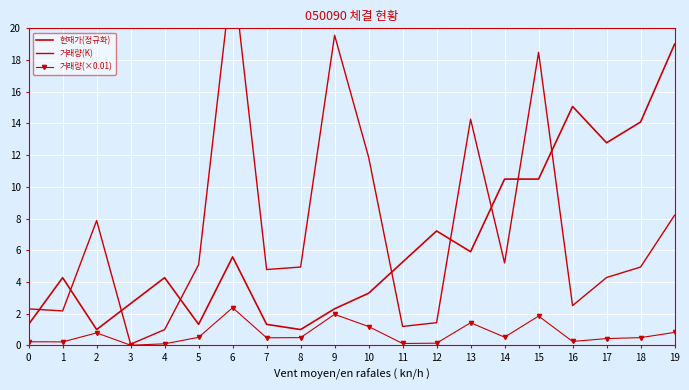

Reading left to right, transcribe all the data shown in this chart.

현재가(정규화): 0=1.3	1=4.3	2=1.0	3=2.6	4=4.3	5=1.3	6=5.6	7=1.3	8=1.0	9=2.3	10=3.3	11=5.3	12=7.2	13=5.9	14=10.5	15=10.5	16=15.1	17=12.8	18=14.1	19=19.0
거래량(K): 0=2.3	1=2.2	2=7.9	3=0.1	4=1.0	5=5.1	6=23.8	7=4.8	8=4.9	9=19.6	10=11.9	11=1.2	12=1.4	13=14.3	14=5.2	15=18.5	16=2.5	17=4.3	18=4.9	19=8.2
거래량(×0.01): 0=0.2	1=0.2	2=0.8	3=0.0	4=0.1	5=0.5	6=2.4	7=0.5	8=0.5	9=2.0	10=1.2	11=0.1	12=0.1	13=1.4	14=0.5	15=1.9	16=0.2	17=0.4	18=0.5	19=0.8